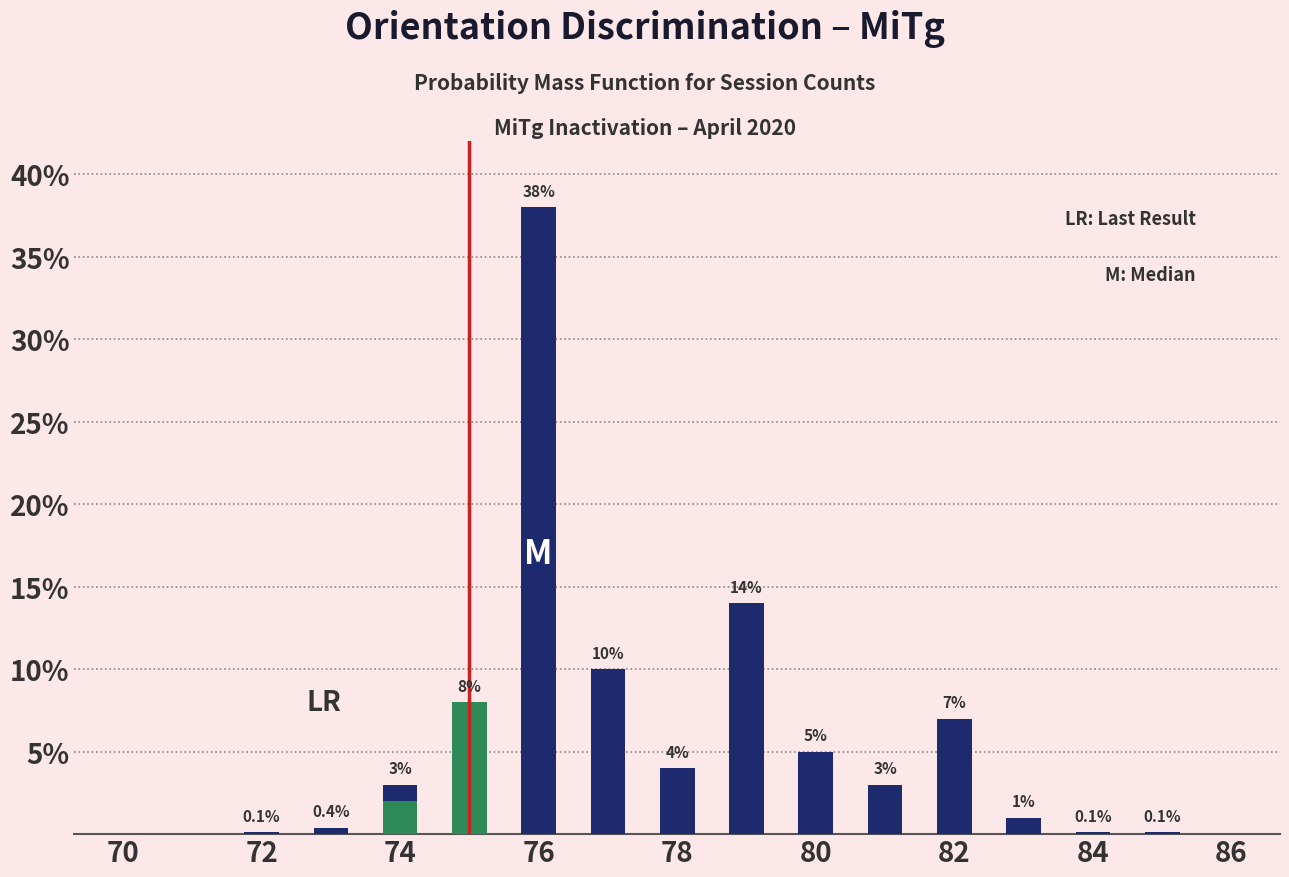

What are all the series names shown in the legend?

hz6_120, vt6_120